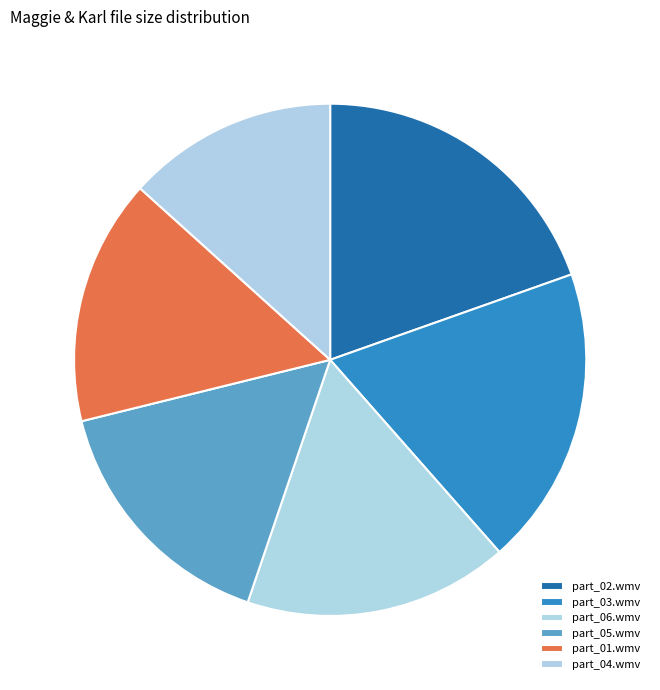

To the nearest percent, what is the average slice percentage?

17%